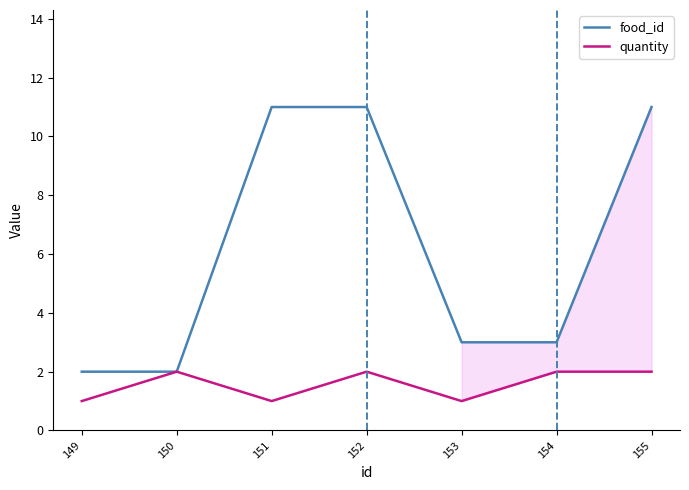

What is the total value across all series at 155?

13